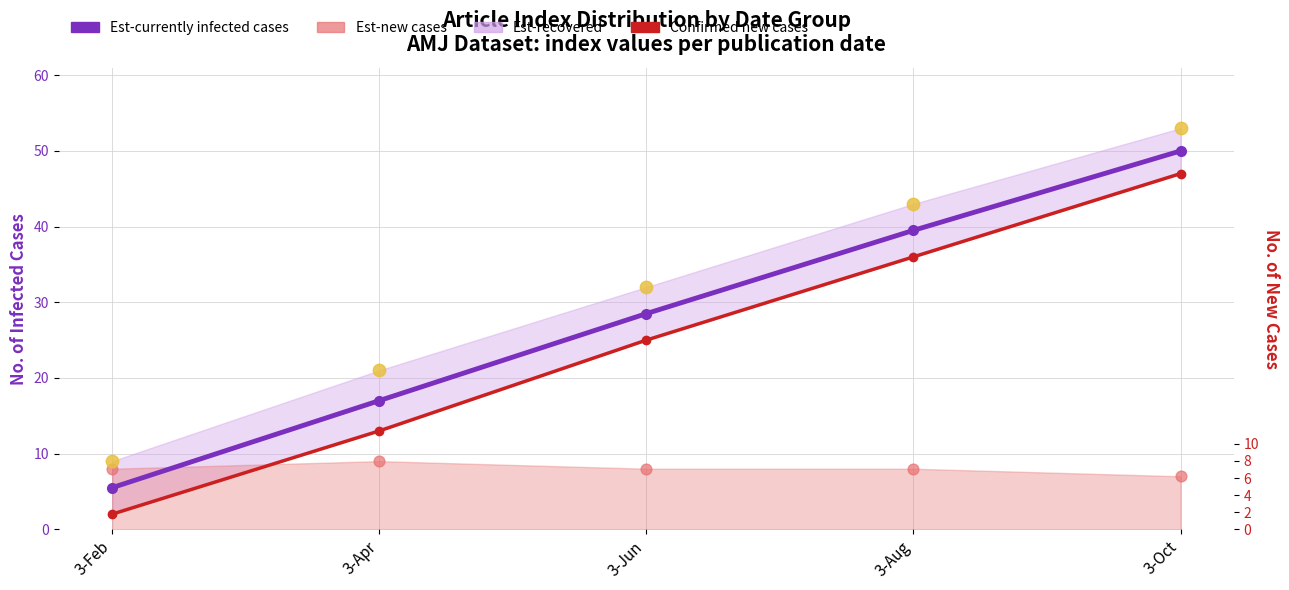

Which series has the largest Y range (max minus min)?

Confirmed new cases